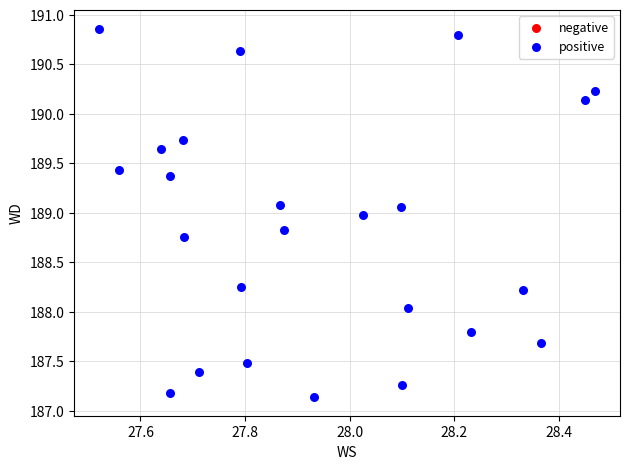

What is the range of Y values (max minus min)?

3.7